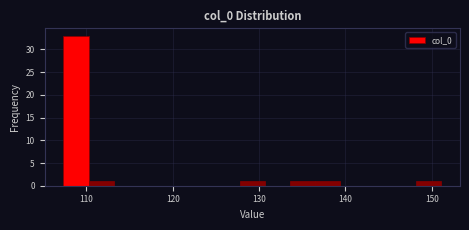

Around what value on the x-axis is the tallest bar? Give the approximate position of its centre, as read against the axis.

109